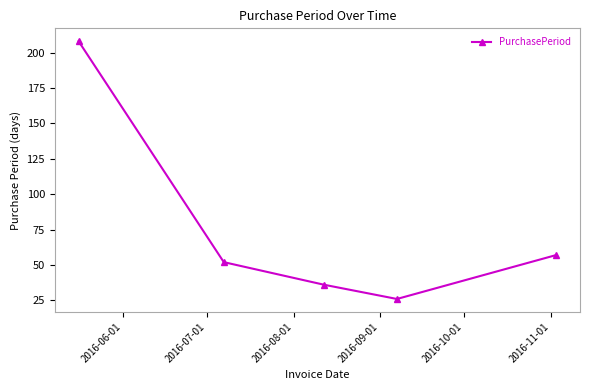

What is the sum of all values?

379